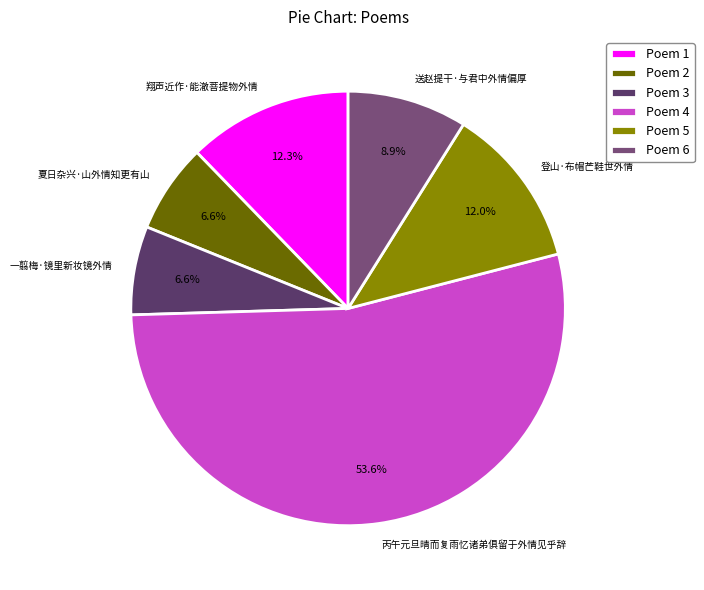

What portion of the pie excludes 登山·布帽芒鞋世外情?

88.0%